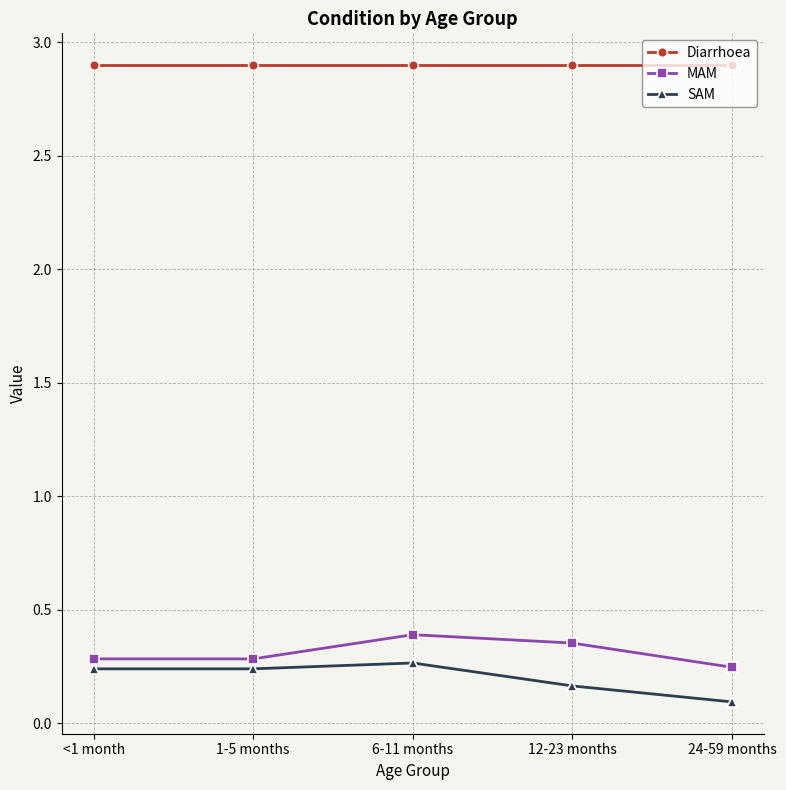

Which series has the largest range (max minus min)?

SAM